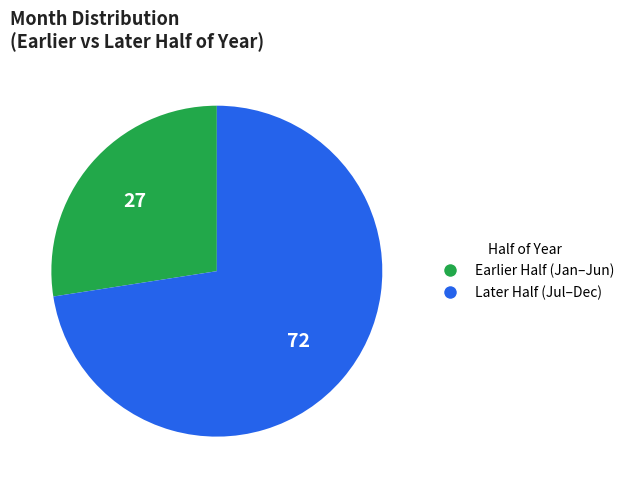

Is there any slice that represents more than half of the pie?

Yes